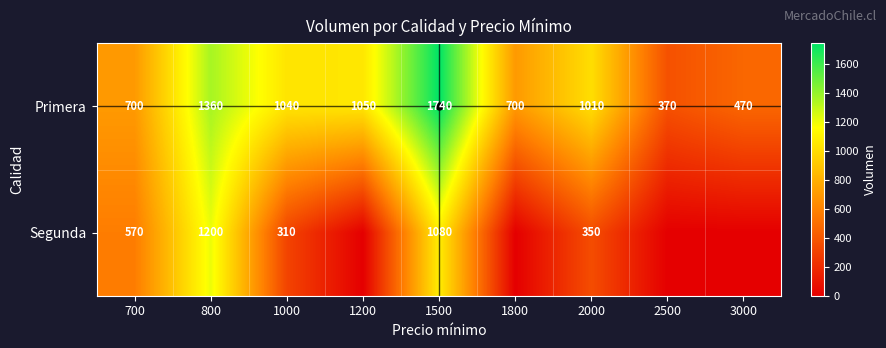

What is the difference between the Primera values at 2000 and 2500?

640